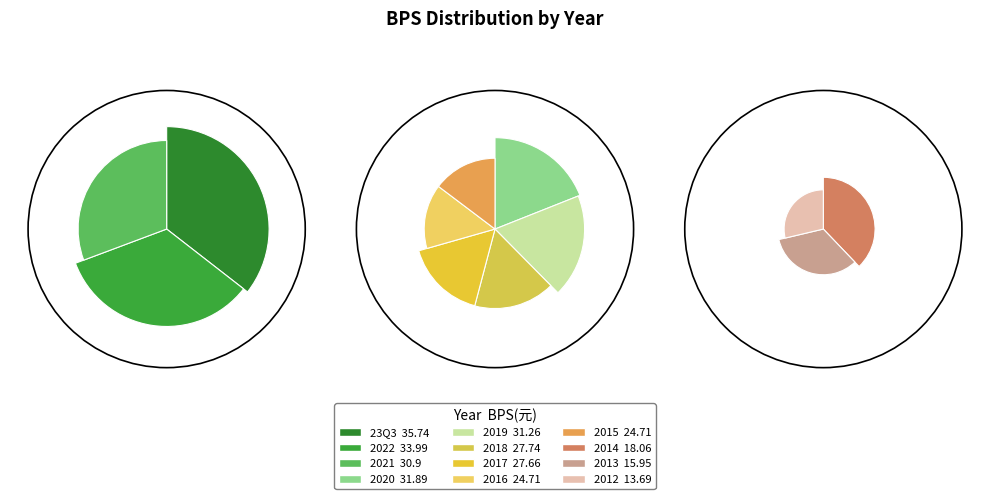

To the nearest percent, what portion does 2021 represent?

10%